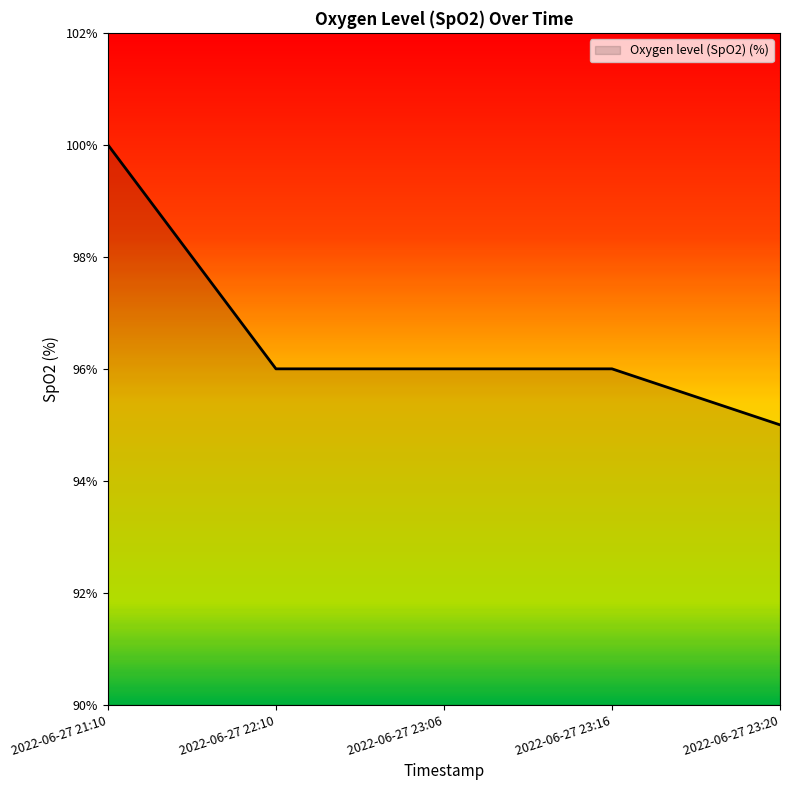

What position from the right is 2022-06-27 23:06?

3